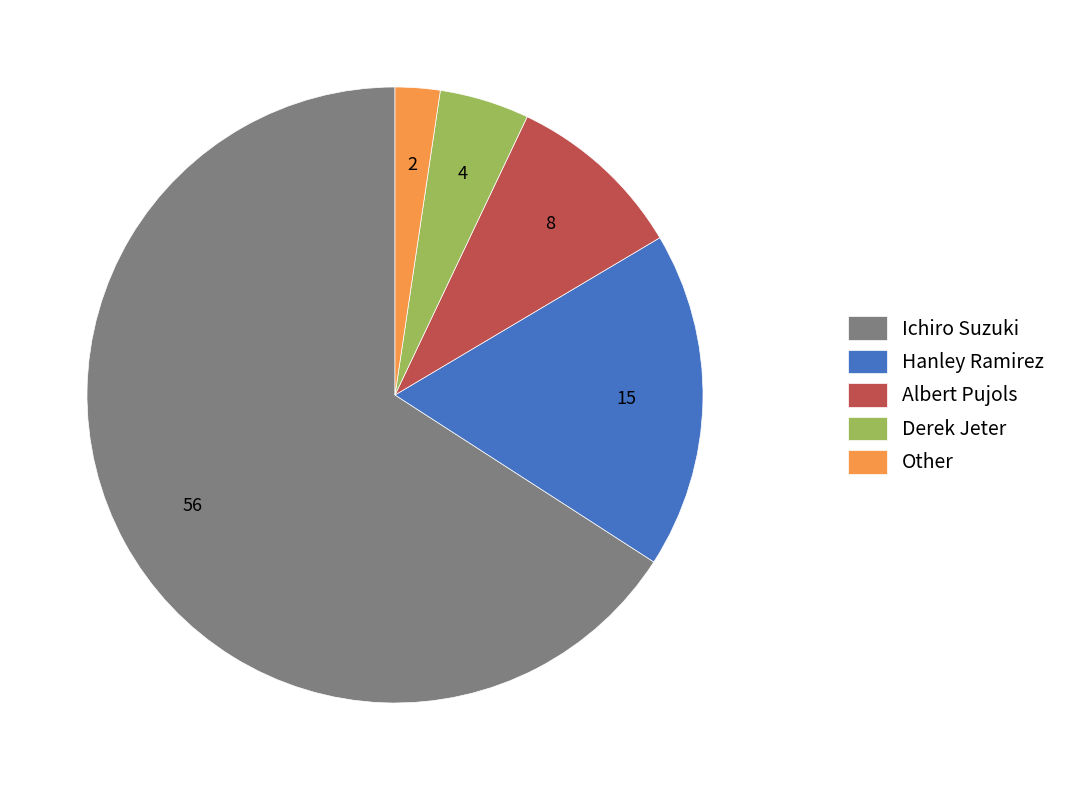

What is the smallest slice in the pie chart?

Other